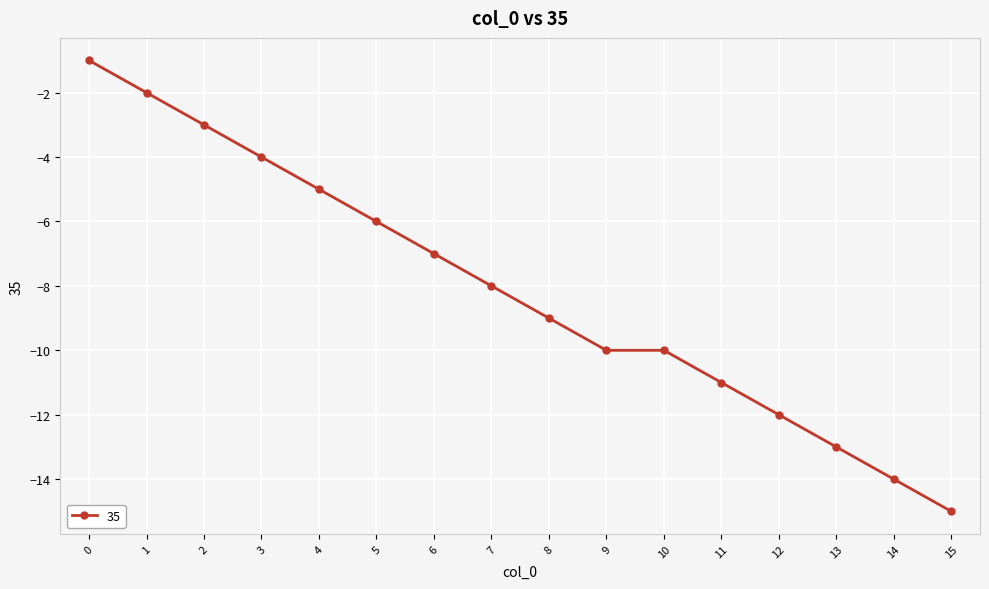

Which label corresponds to the smallest value in the chart?

15